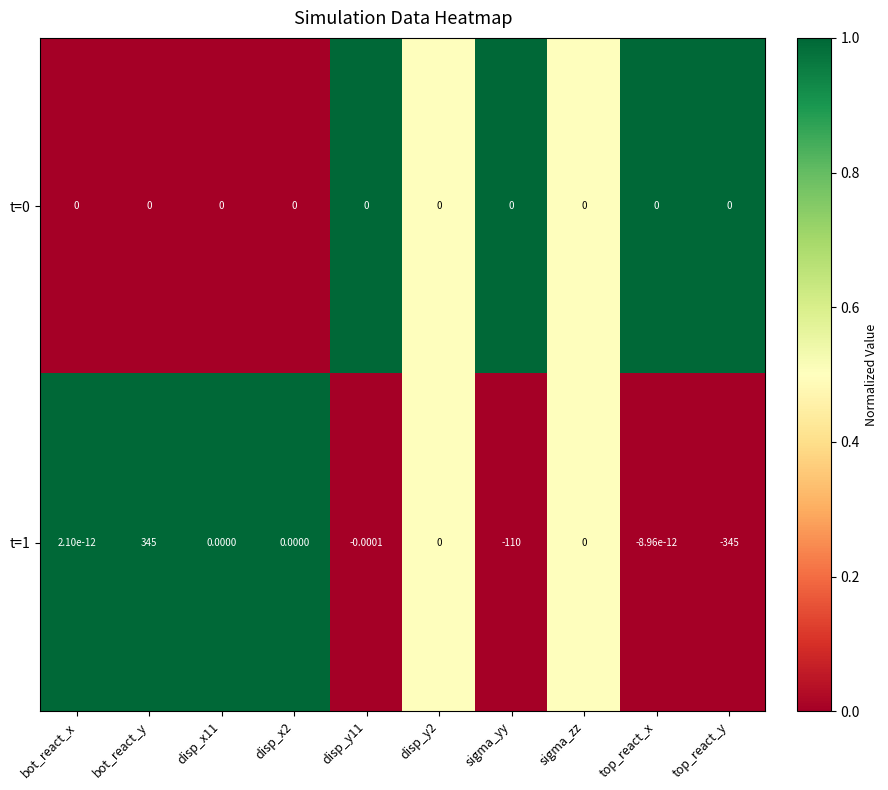

Which category has the highest value in the t=1 series?

bot_react_y